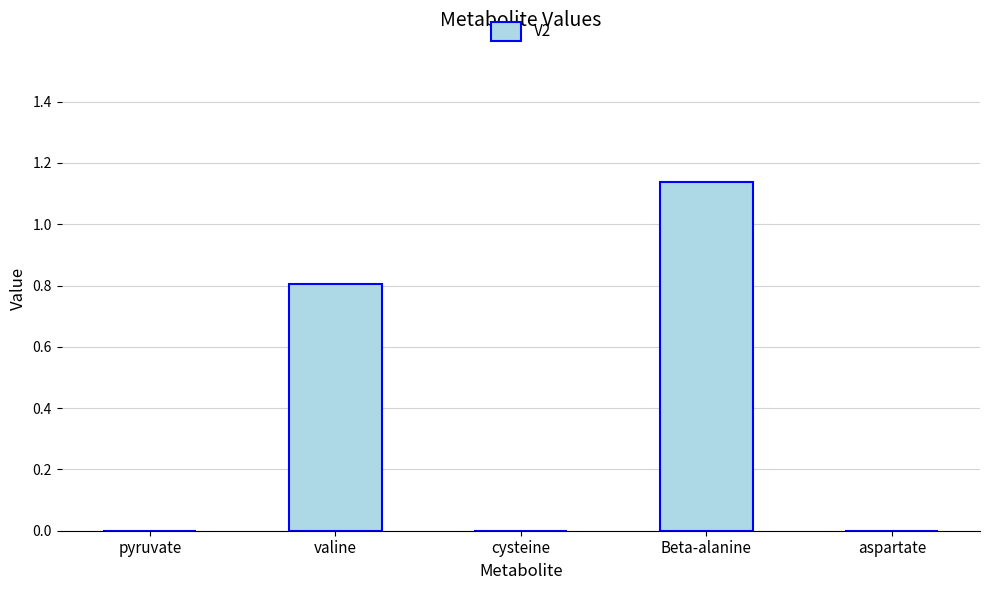

The chart shows a value of 0.0 at cysteine. True or false?

True